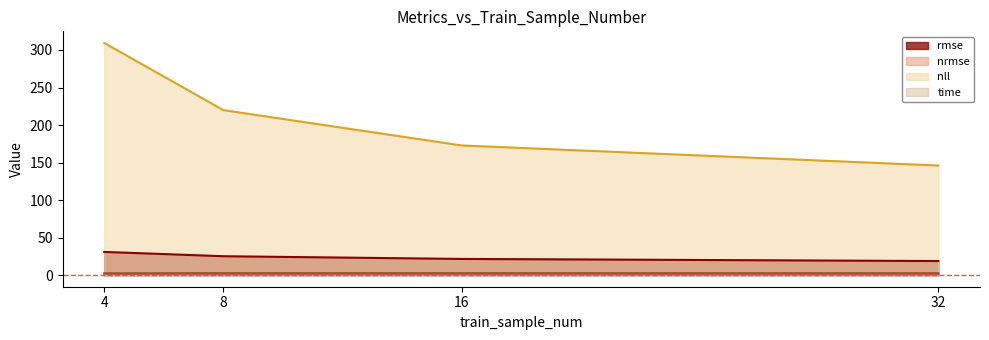

What is the sum of all nrmse values?

4.1